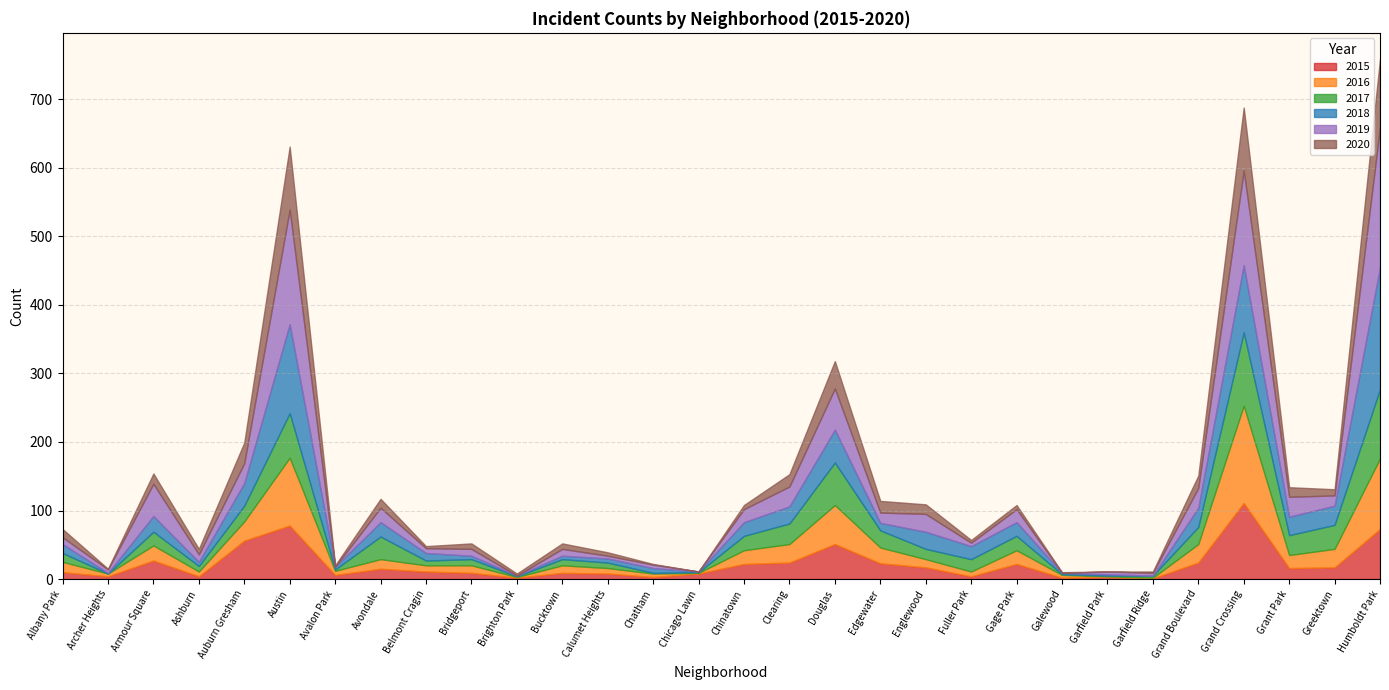

How many times do 2016 and 2019 cross each other?

13